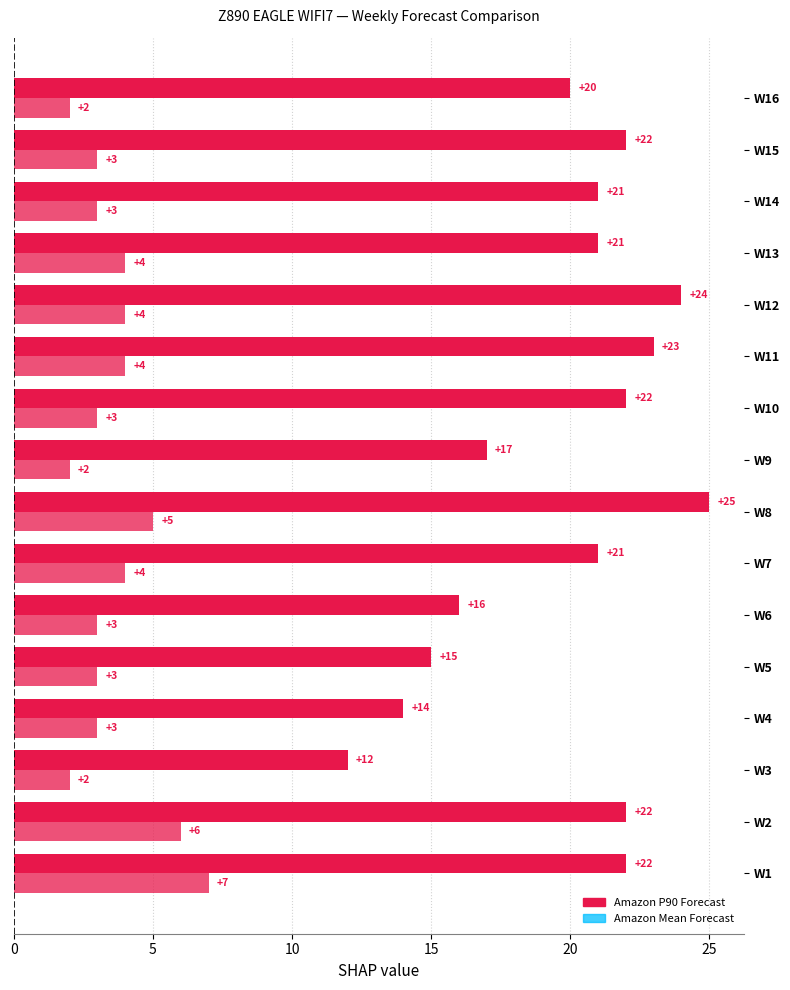

How many distinct data groups are displayed?

2